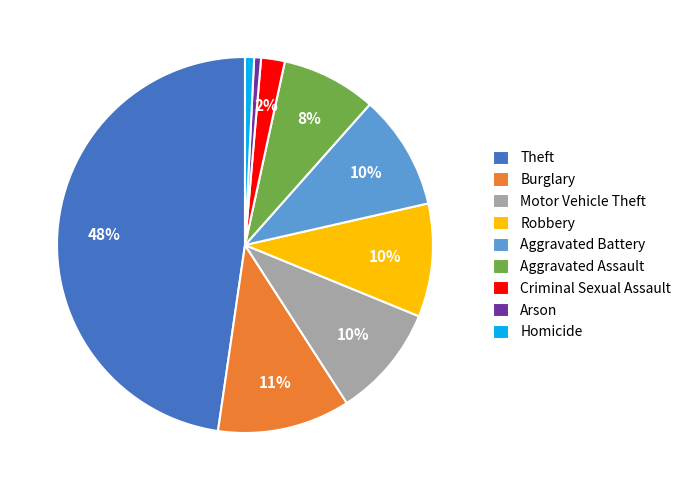

Approximately how many times larger is the value at Aggravated Battery compared to Burglary?

0.9